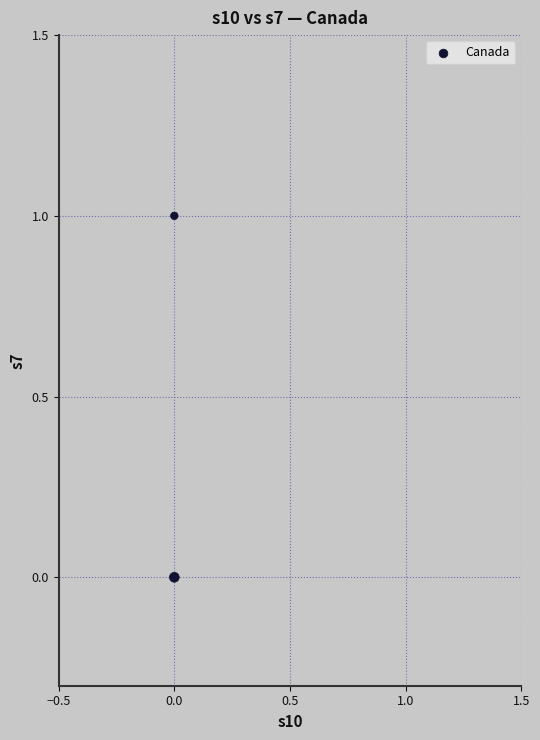

List the coordinates of all points as (Y, X) pairs, reading left to right.

(0, 0)  (1, 0)